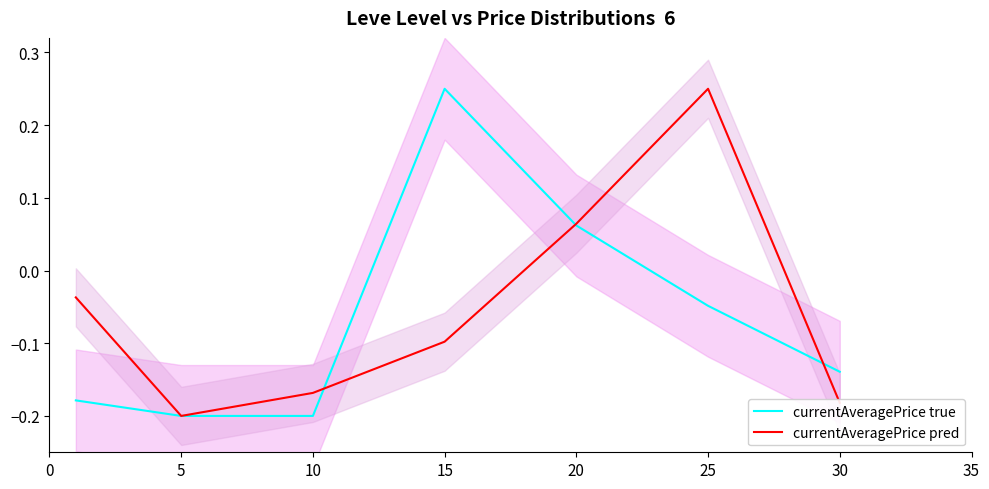

What is the total value across all series at 30?

-0.3